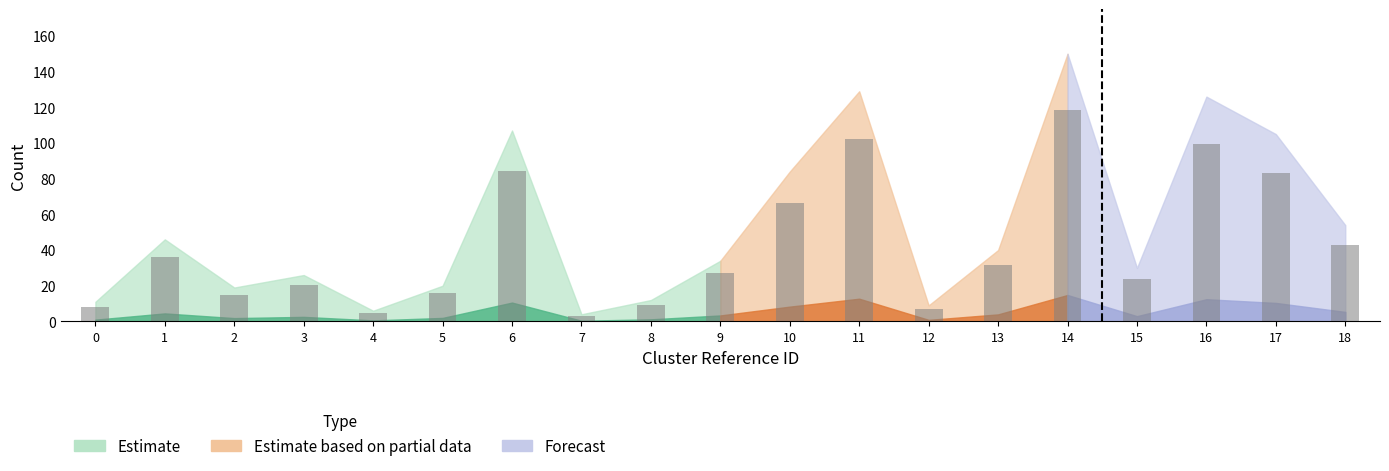

Reading left to right, extract all data points from this chart.

8.1	36.0	15.0	20.5	4.7	15.8	84.6	3.2	9.5	26.9	66.4	102.0	7.1	31.6	118.6	23.7	99.6	83.0	42.7